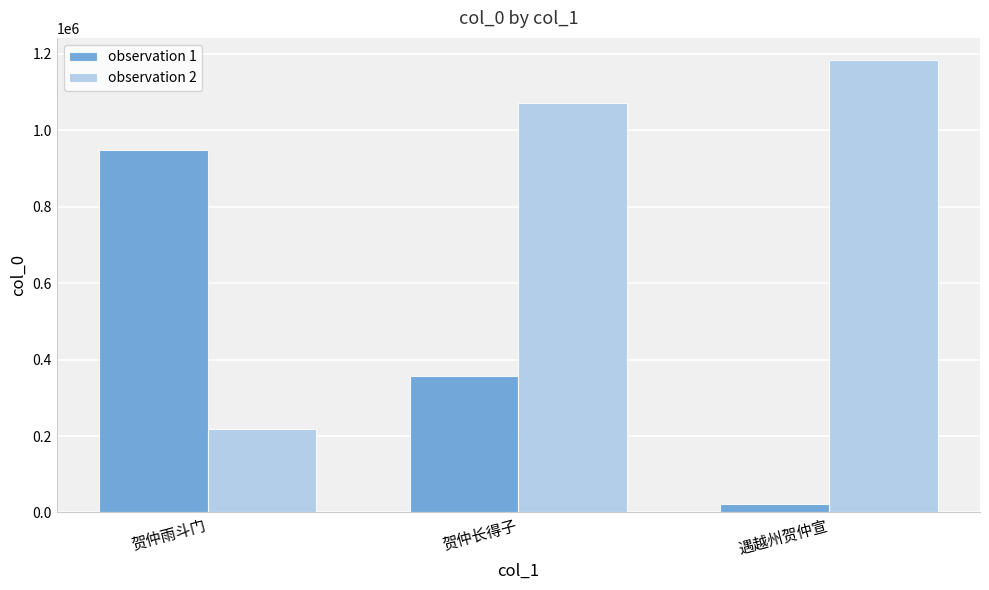

What position from the left is 遇越州贺仲宣?

3